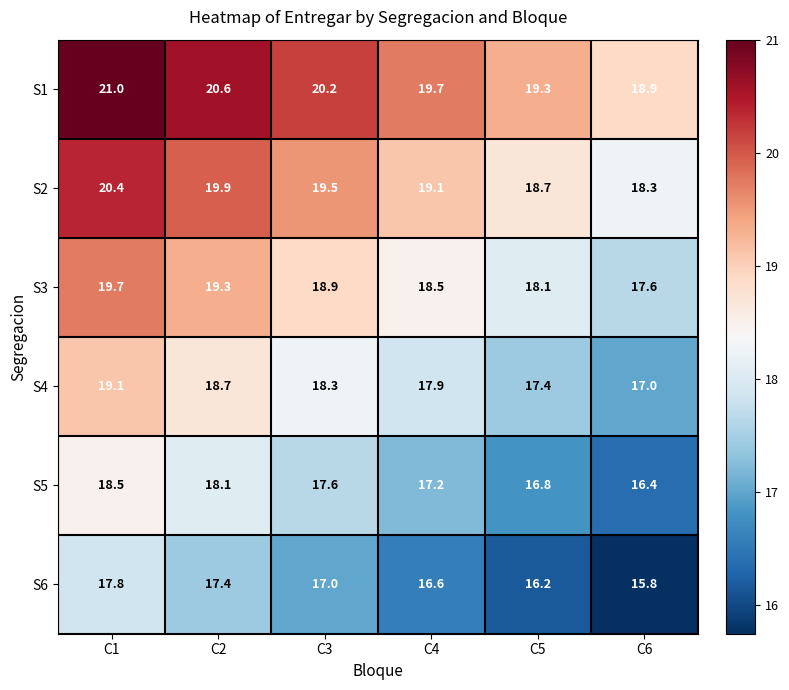

What is the difference between the second highest and second lowest values in the S3 series?

1.2